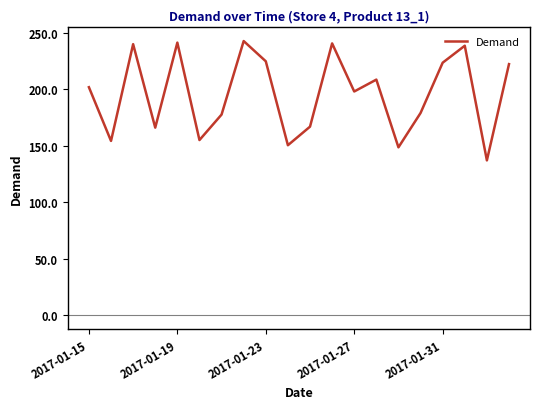

What is the difference between the maximum and minimum values?

105.6